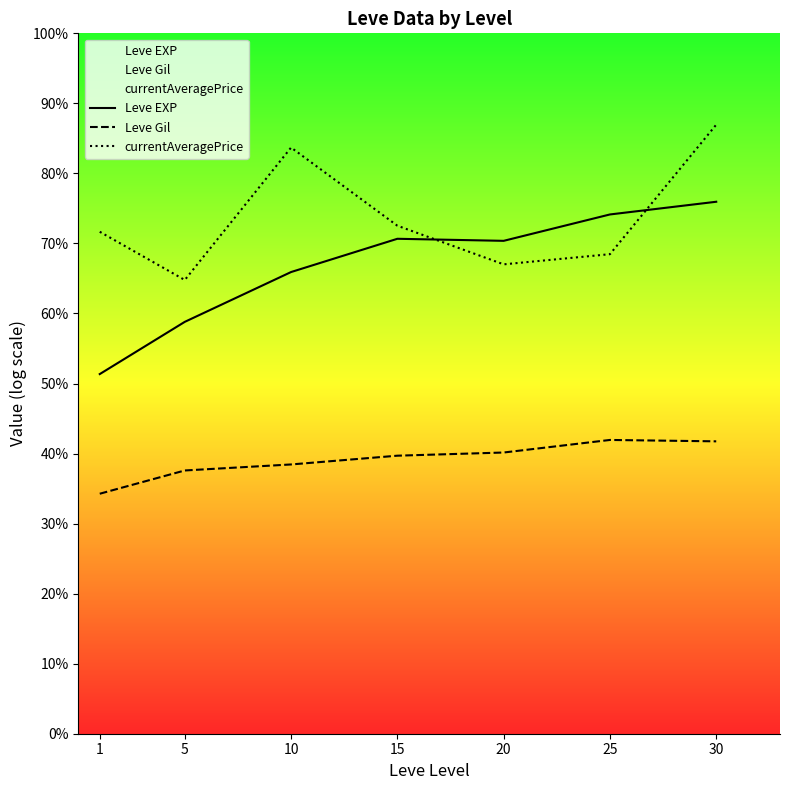

Which has a higher value, 20 or 10?

20